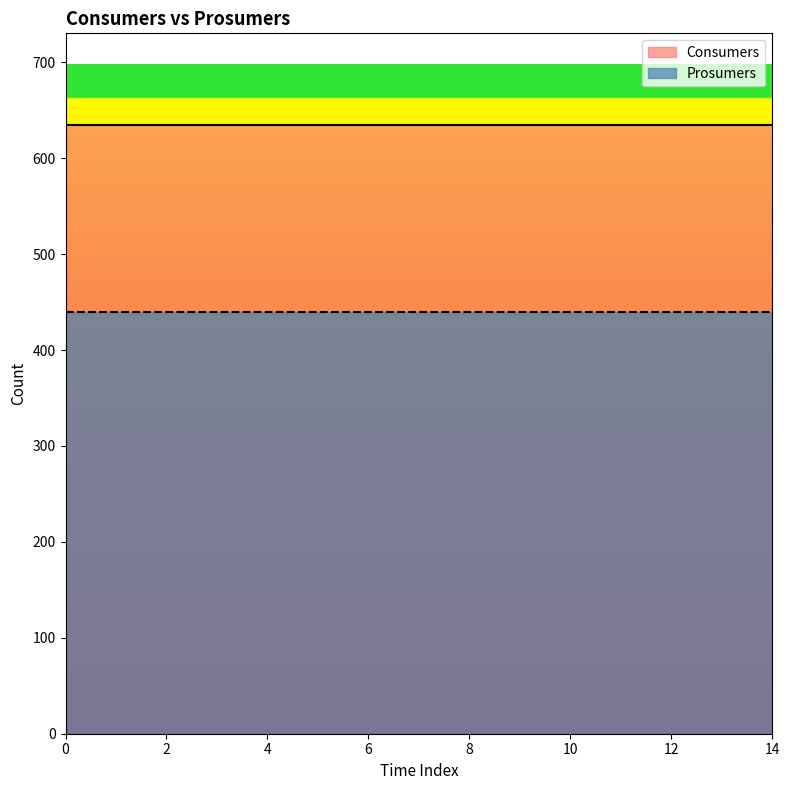

True or false: Prosumers has more than 1 interior local peaks.

False